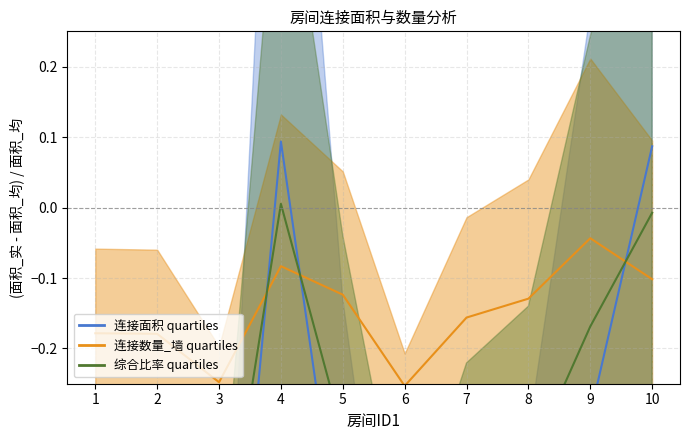

True or false: 连接数量_墙 and 连接面积_墙 cross at least once.

True